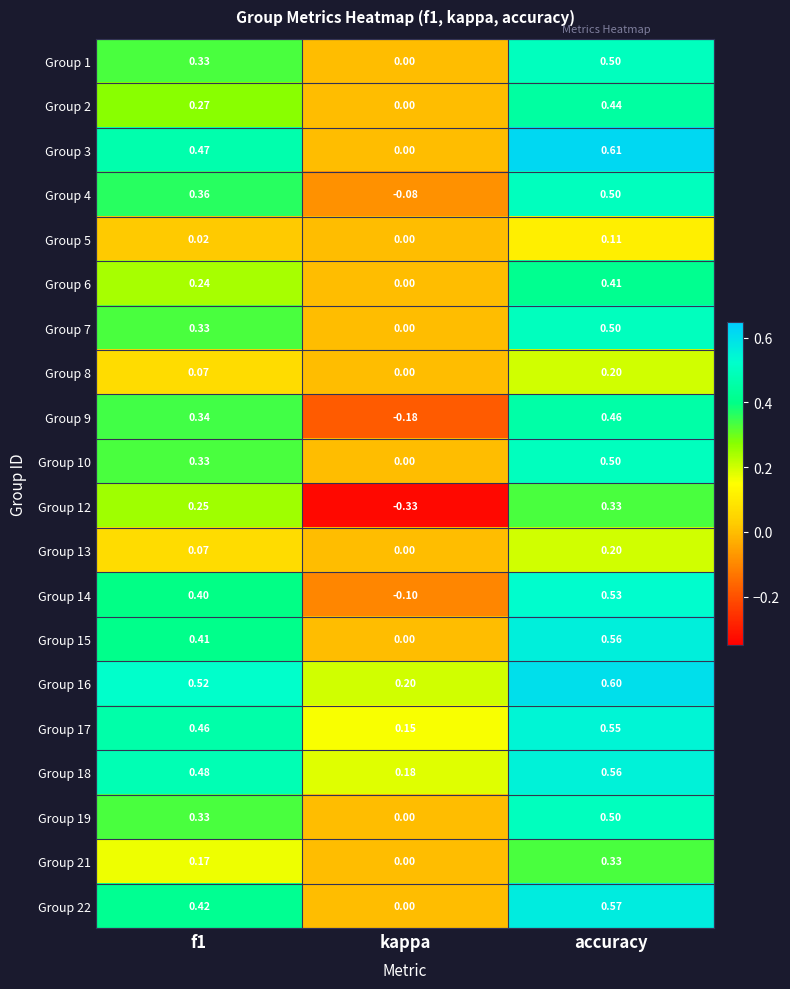

At which label is Group 17 closest to 0?

kappa